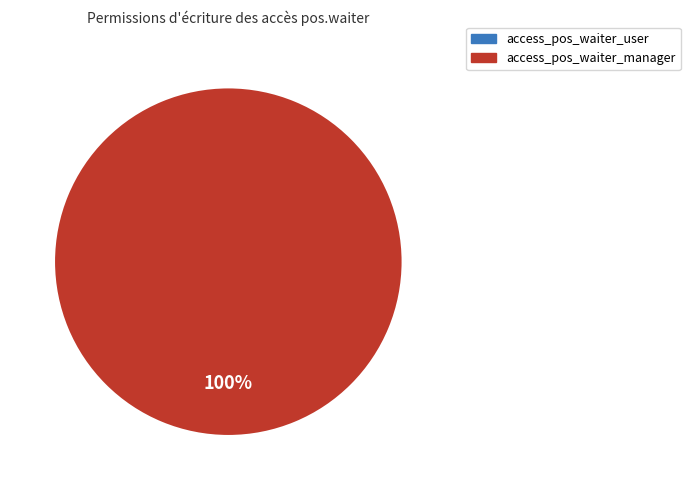

Do access_pos_waiter_user and access_pos_waiter_manager together represent more than half of the pie?

Yes